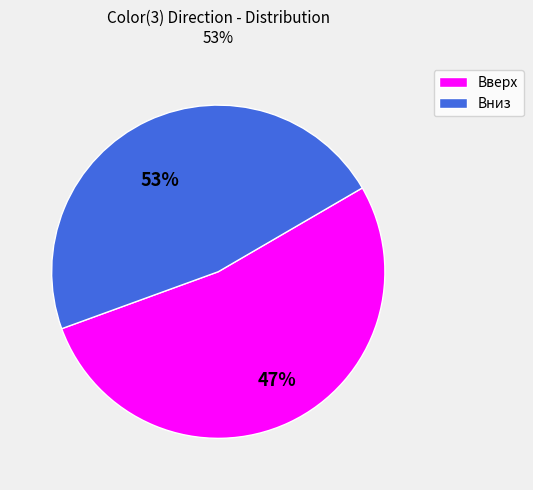

Which category accounts for the majority?

Вверх